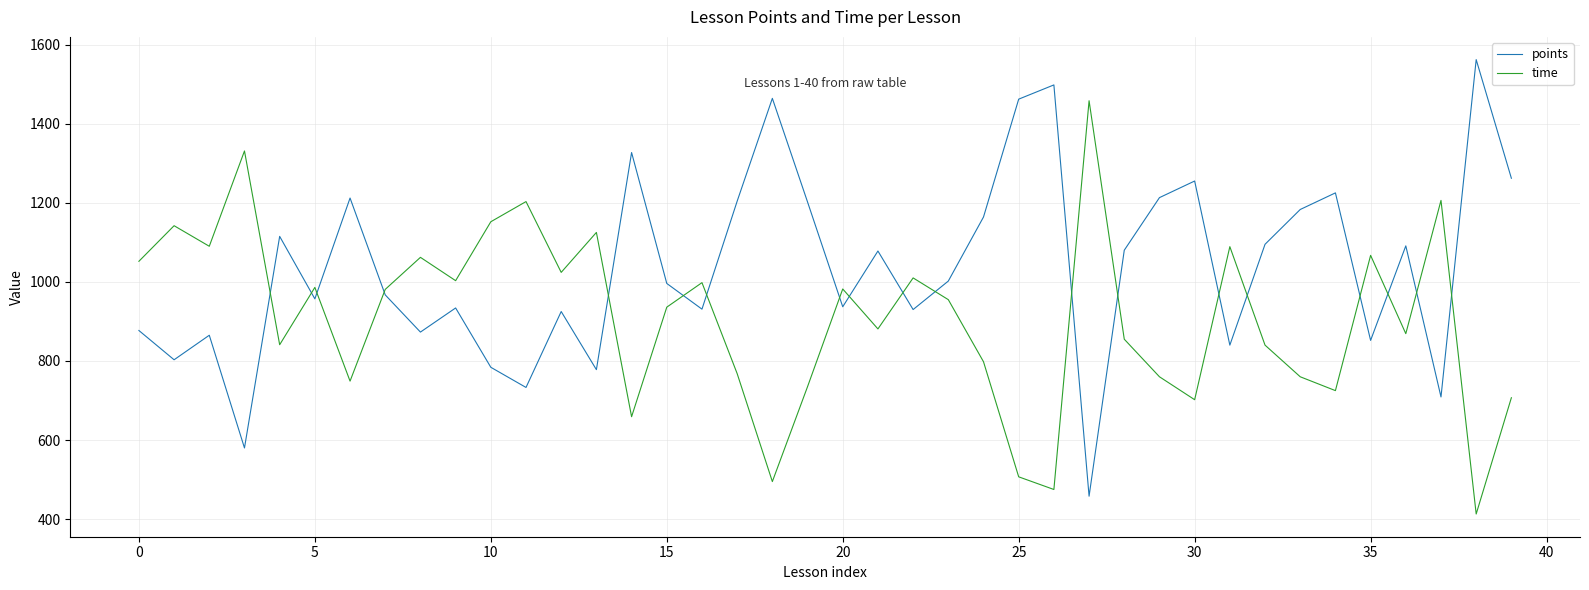

Which series has the largest range (max minus min)?

points